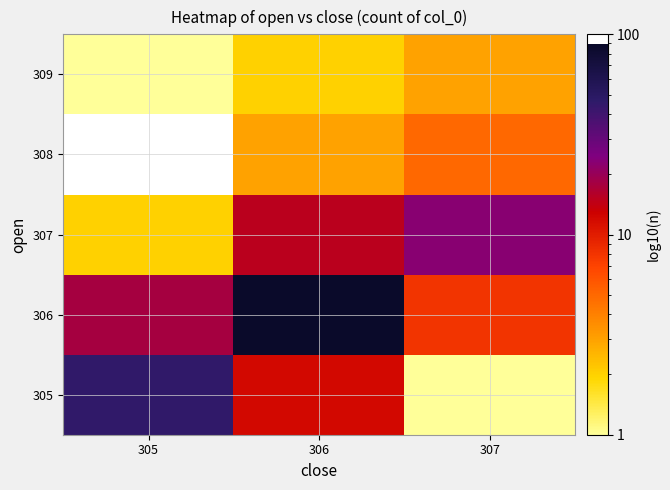

Read the 309 value at 305.

1.0